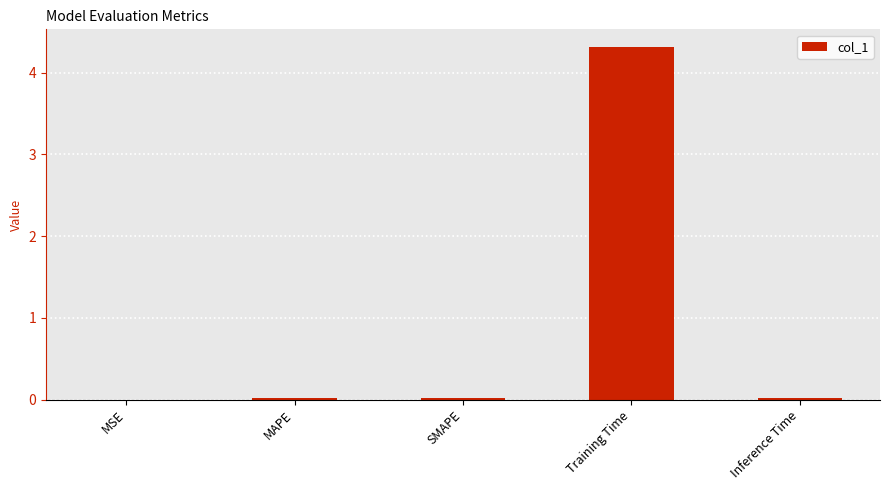

What is the sum of all values?

4.4